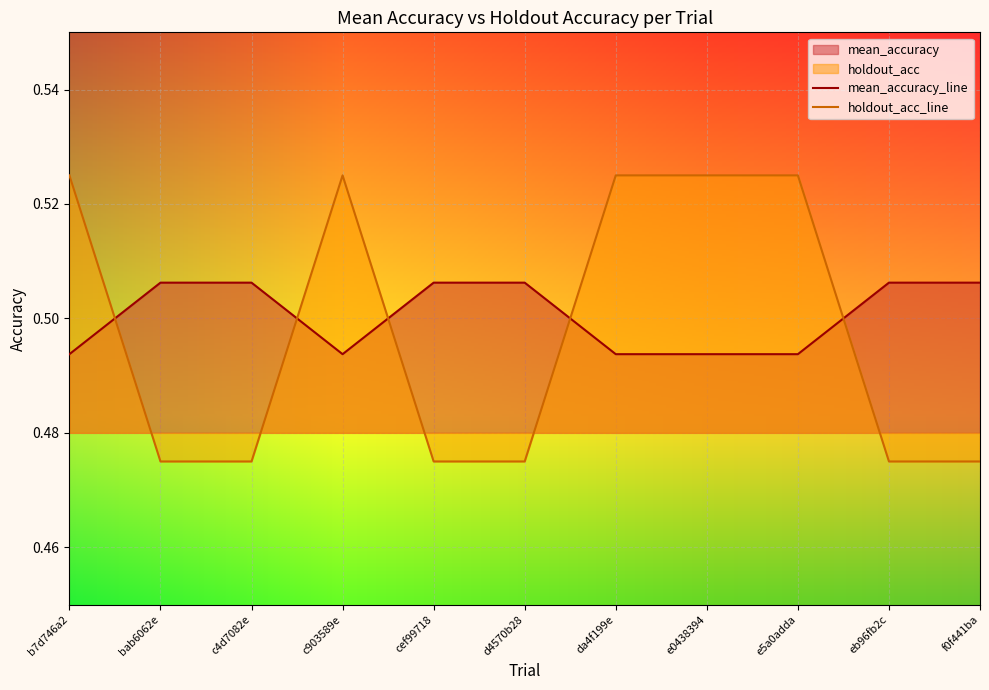

Which category has the highest value across all series?

b7d746a2